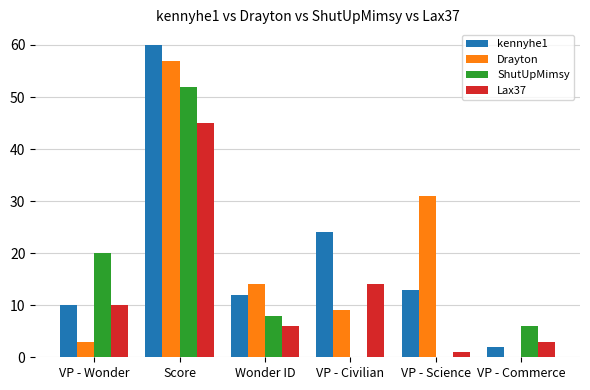

What is the sum of the Lax37 values at VP - Civilian and Wonder ID?

20